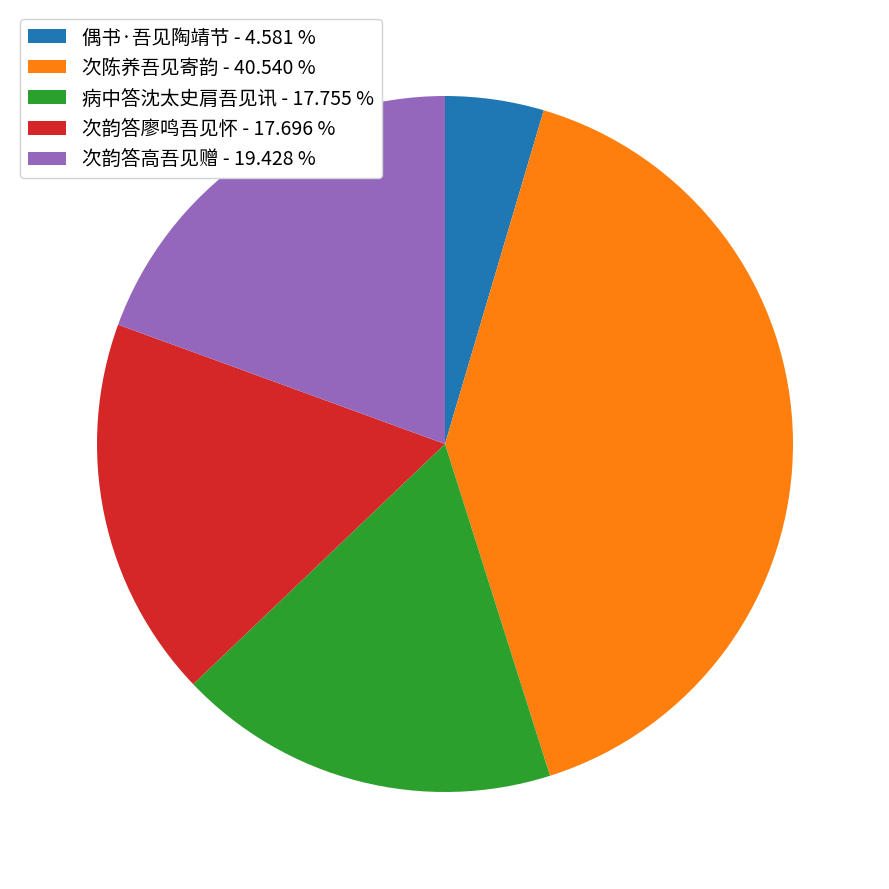

Does any single category account for the majority?

No